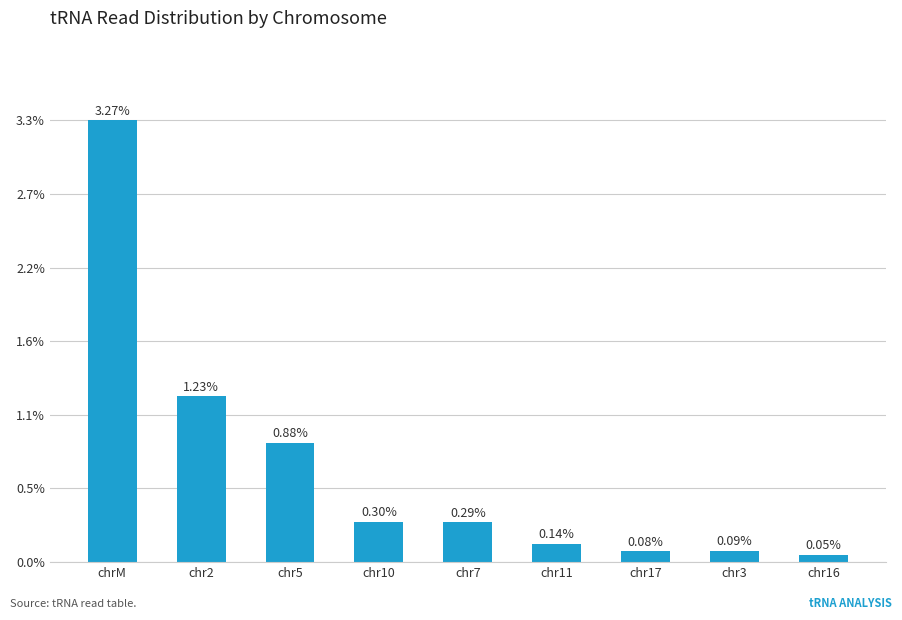

What is the difference between the maximum and minimum values?

3.2